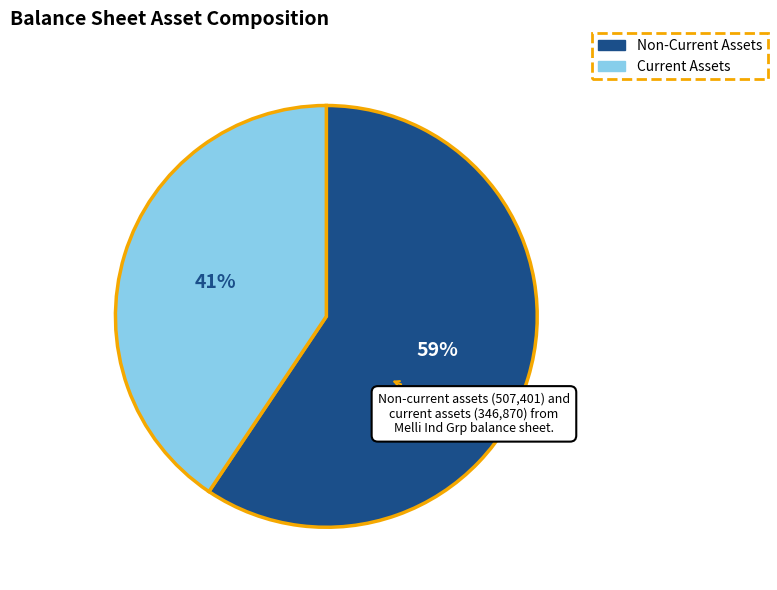

Is there any slice that represents more than half of the pie?

Yes